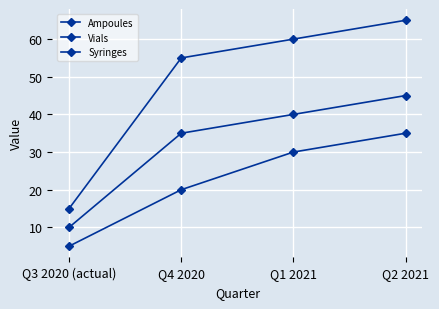

At how many categories does at least one series exceed 14?

4